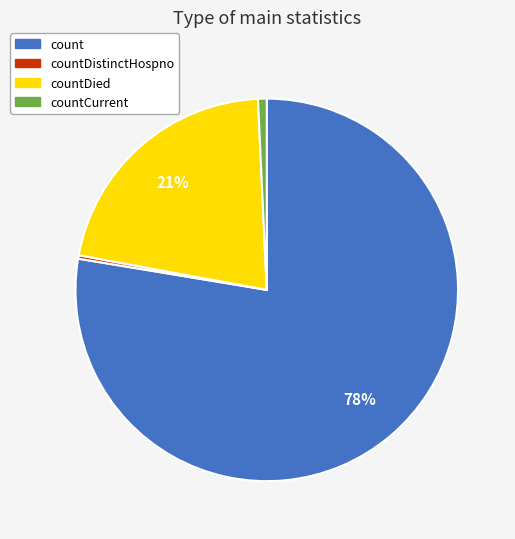

Combined, do countCurrent and count account for over 50%?

Yes